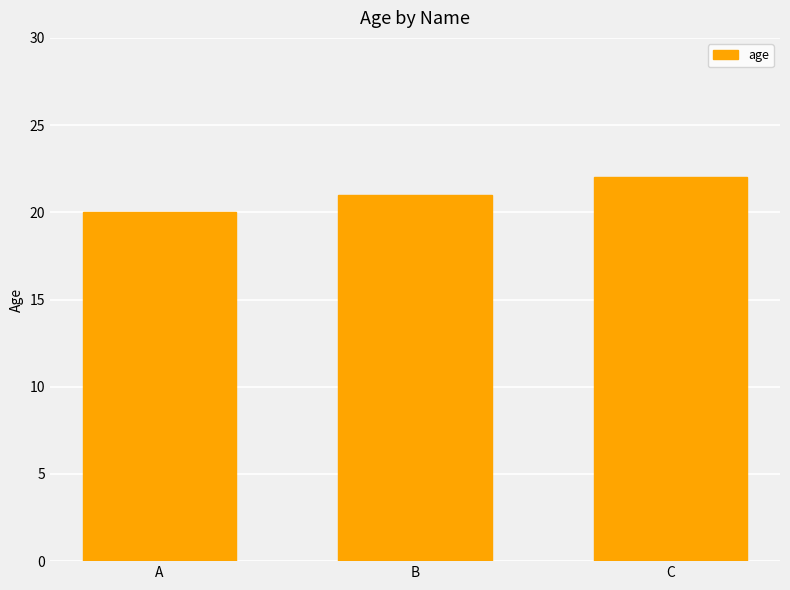

The value at C is 37. True or false?

False